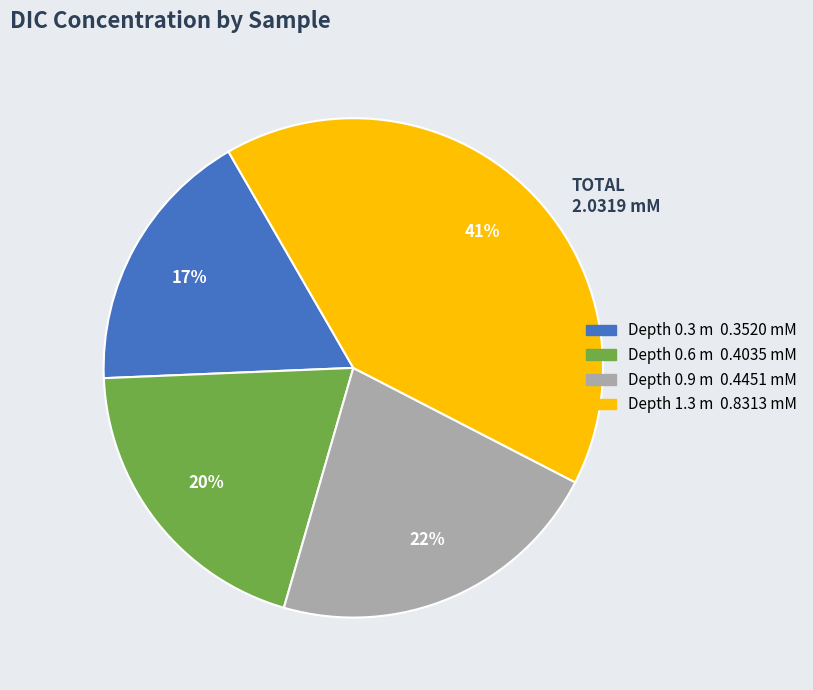

To the nearest percent, what is the difference between the largest and smallest slice percentages?

24%